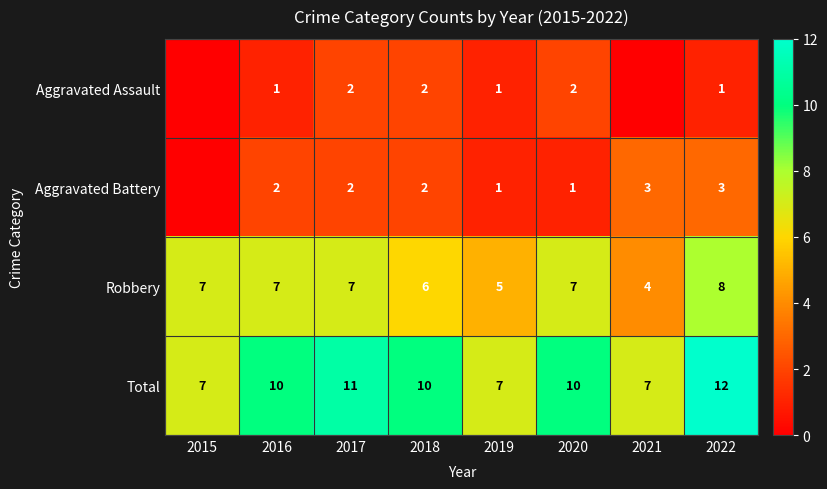

The value of Aggravated Assault at 2018 is 2. True or false?

True